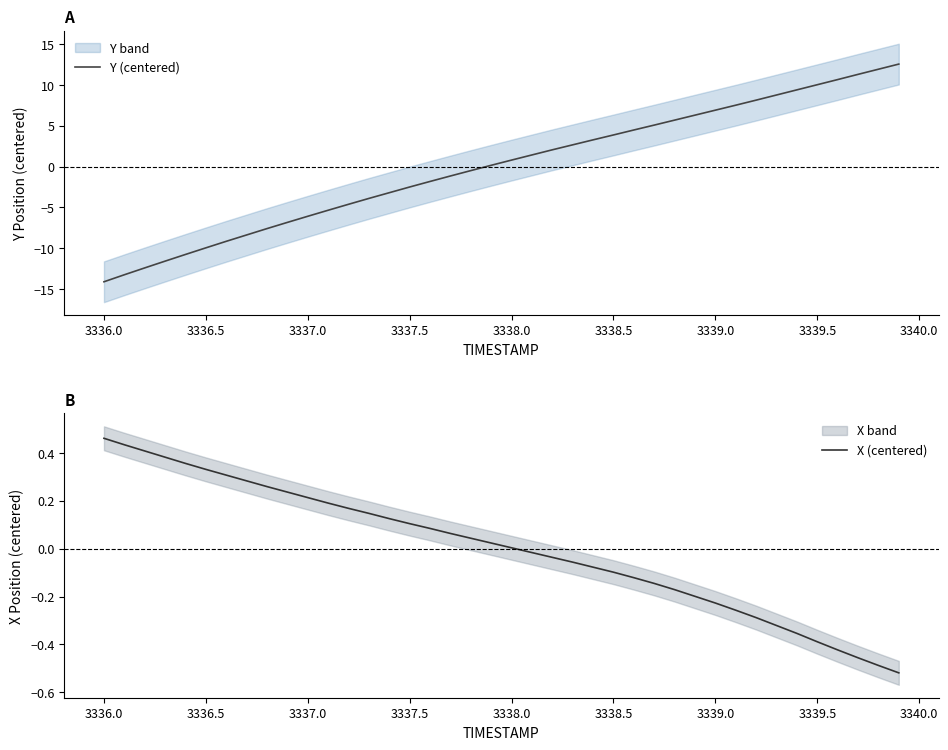

What is the lowest value of the Y (centered) series?

-14.1